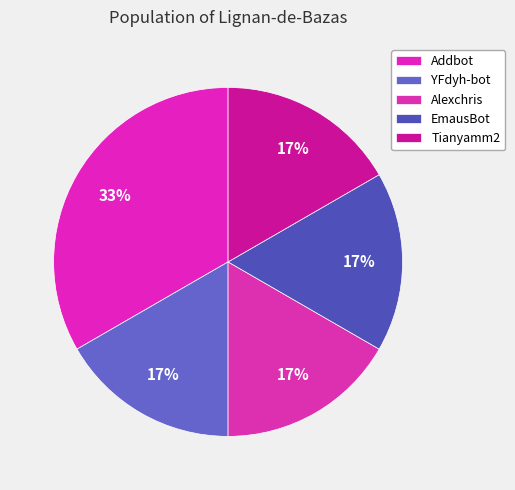

How many segments does this pie chart have?

5